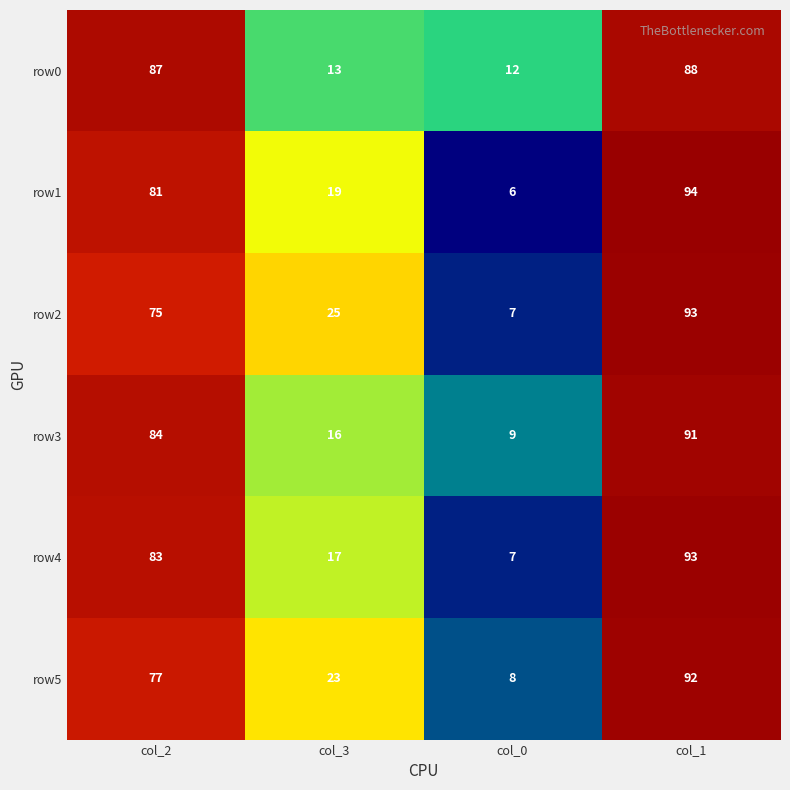

What is the difference between the maximum and minimum values in the row3 series?

82